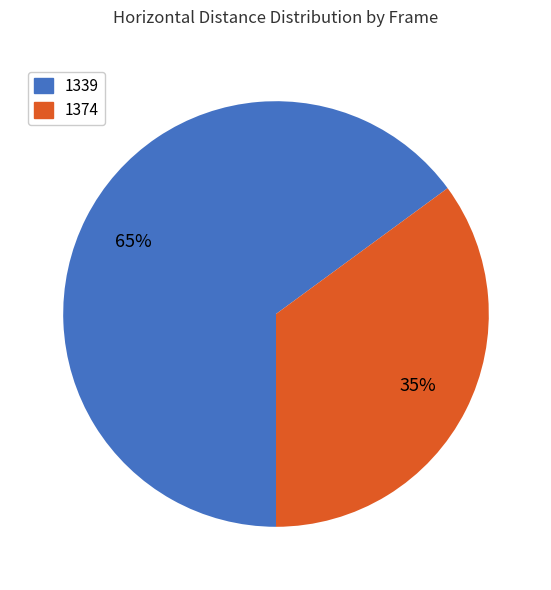

True or false: 1339 accounts for 71% of the total.

False